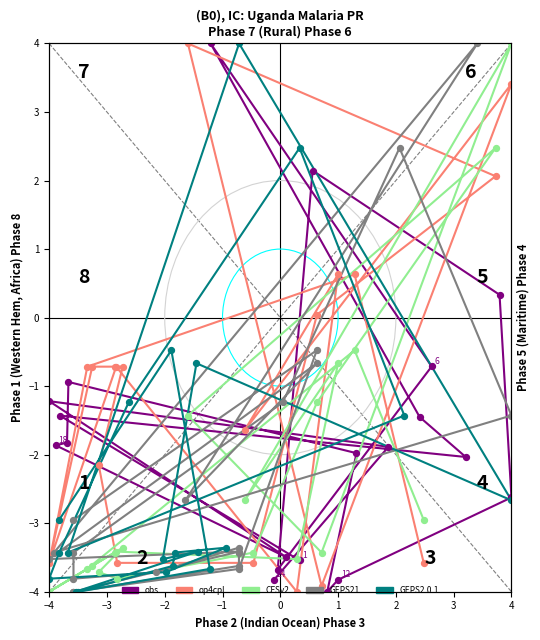

Which series contains the highest Y value?

obs